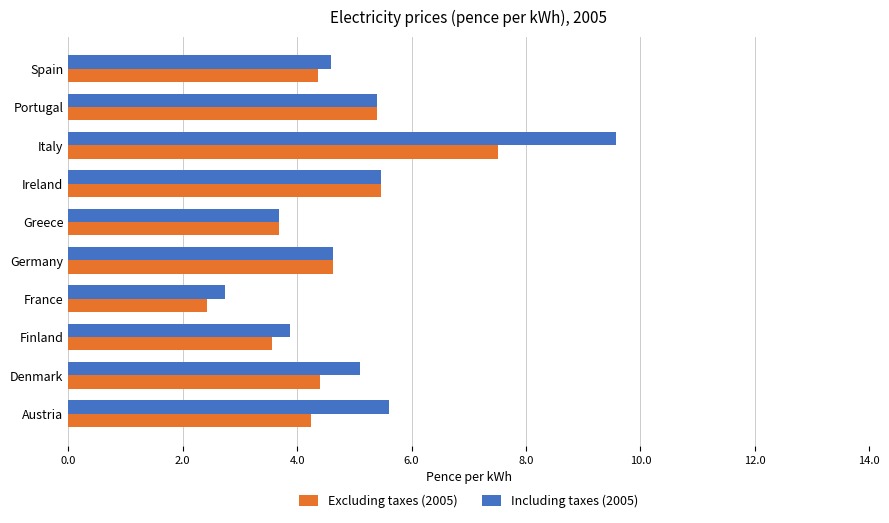

What is the difference between the maximum and minimum values in the Including taxes (2005) series?

6.8